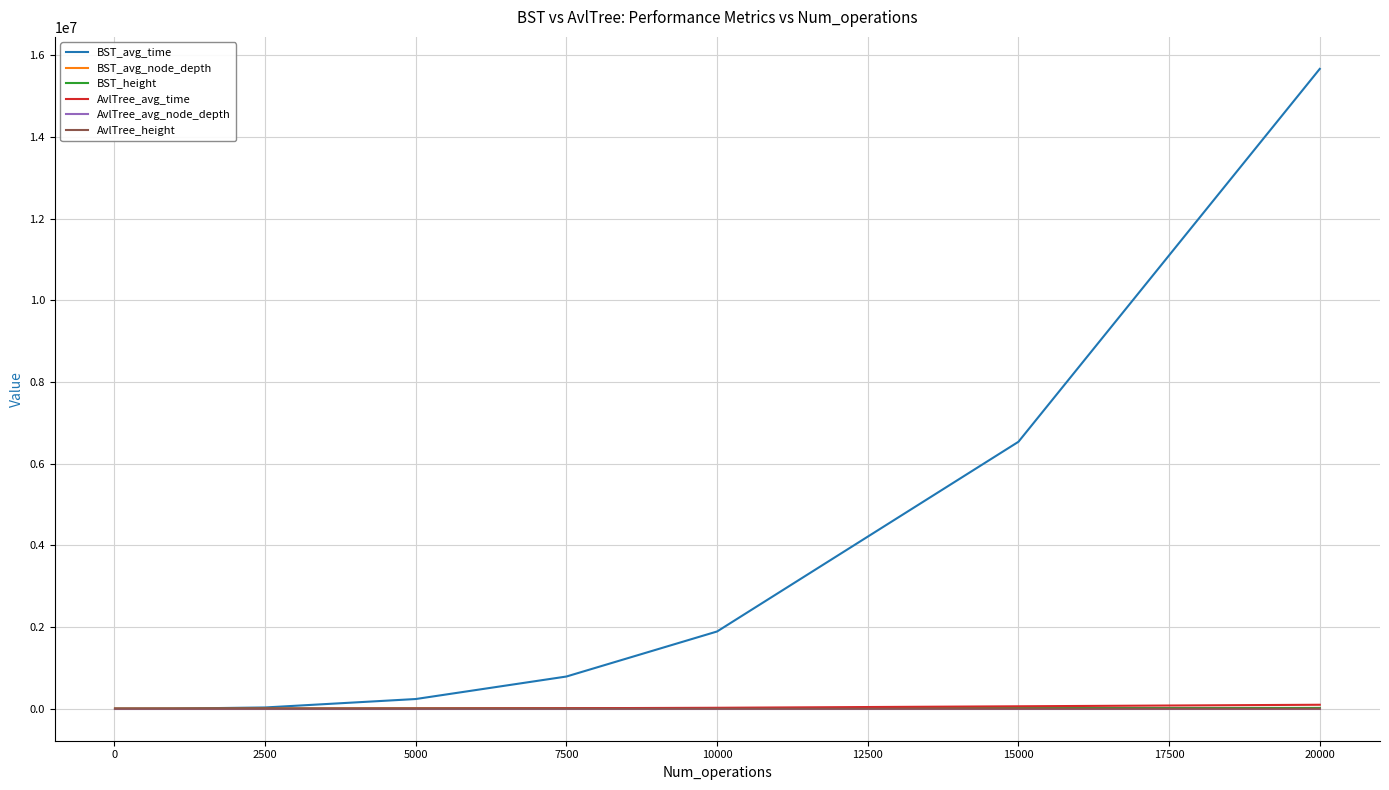

Which series has the widest spread of values?

BST_avg_time